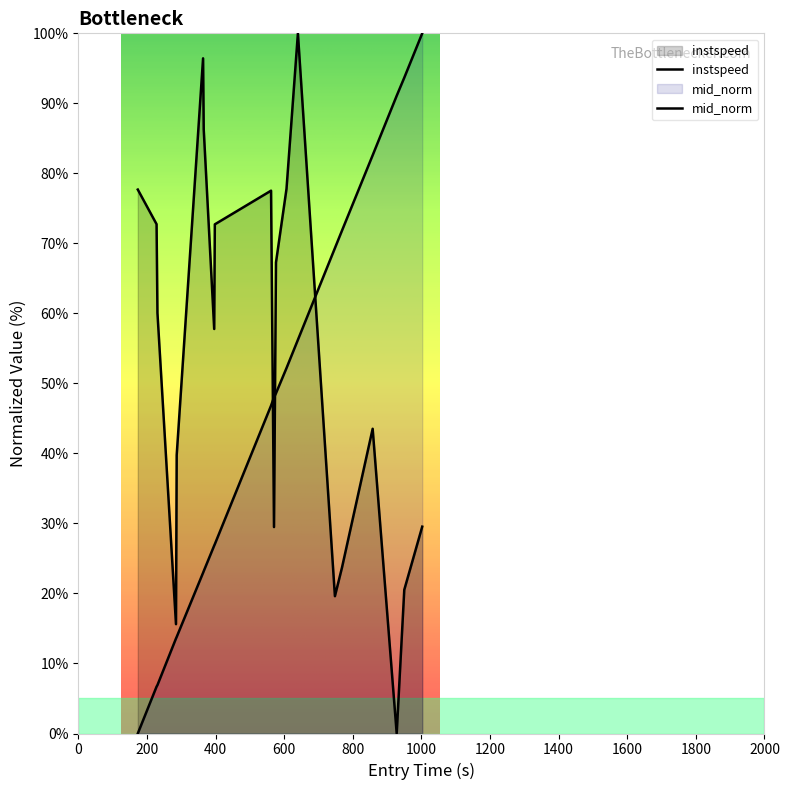

How many lines are shown in the chart?

2